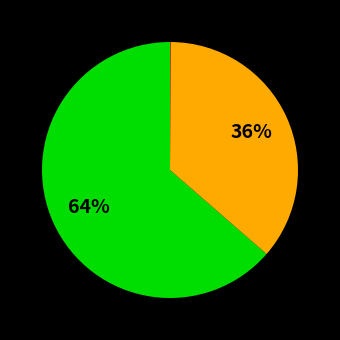

Does any single category account for the majority?

Yes